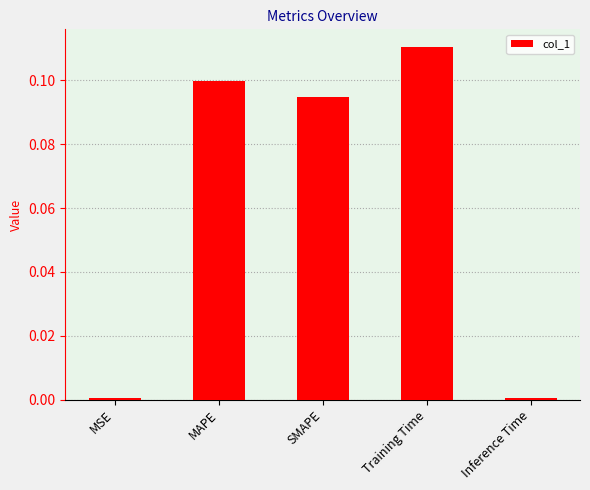

Which has a higher value, Training Time or MSE?

Training Time